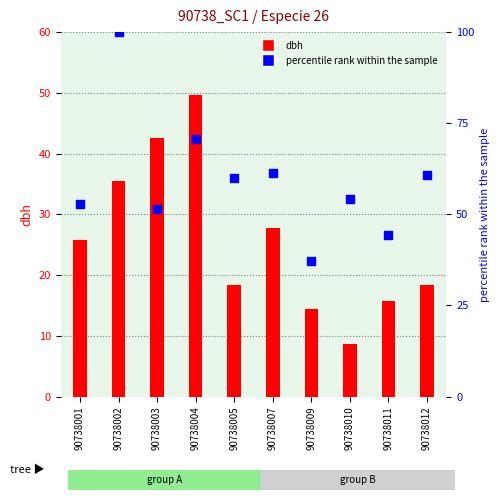

What is the total value across all series at 90738010?

63.0